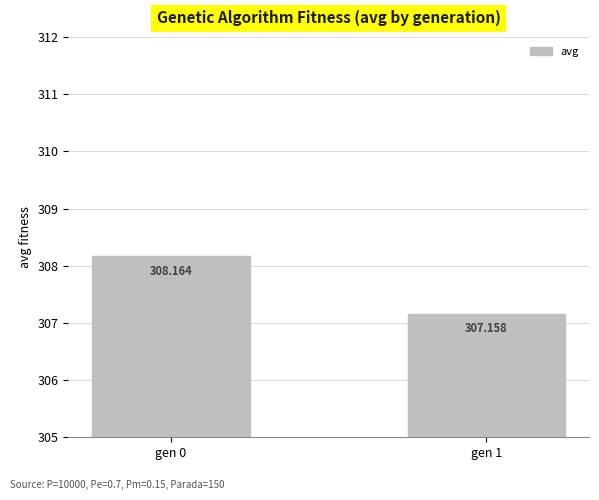

What is the maximum value shown in the chart?

308.2